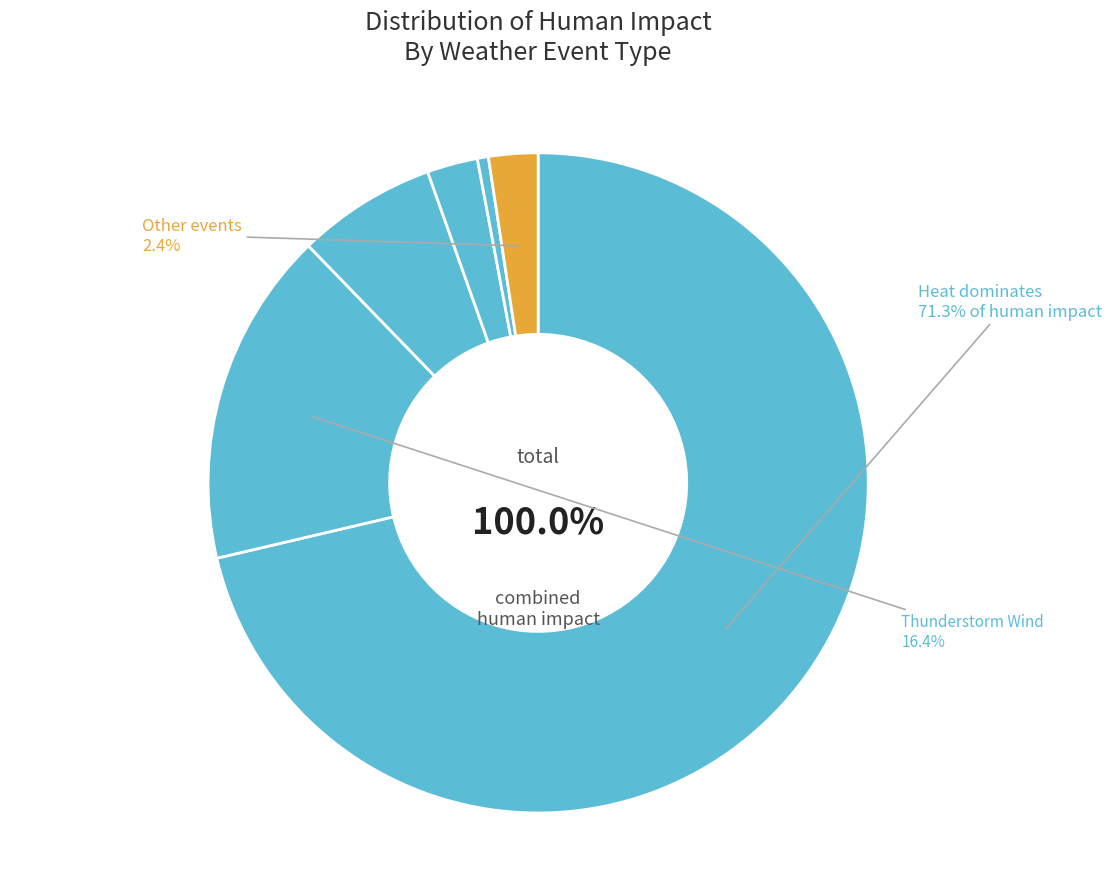

Which category has the biggest portion of the pie?

Heat